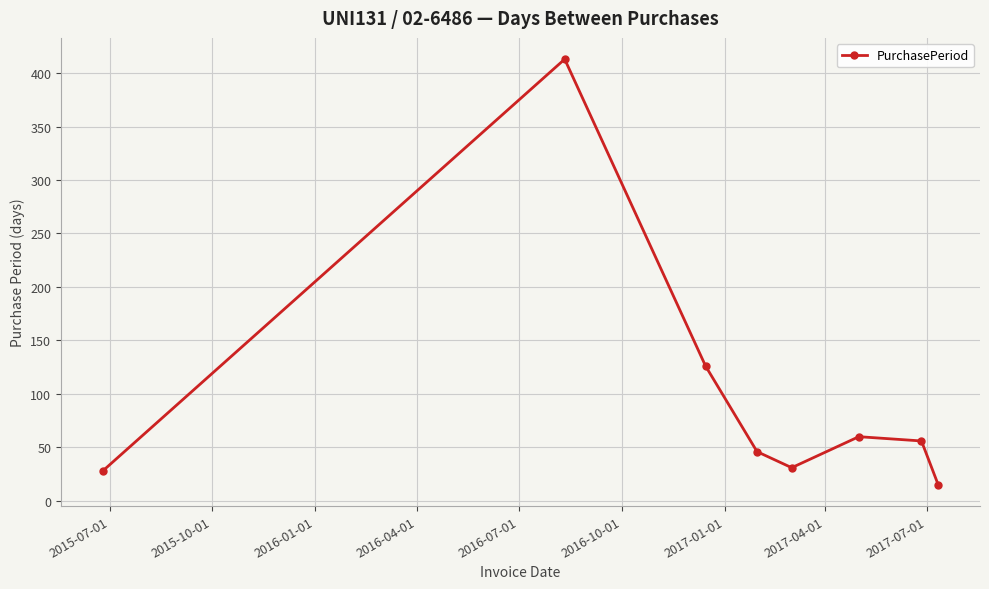

What is the average value?

97